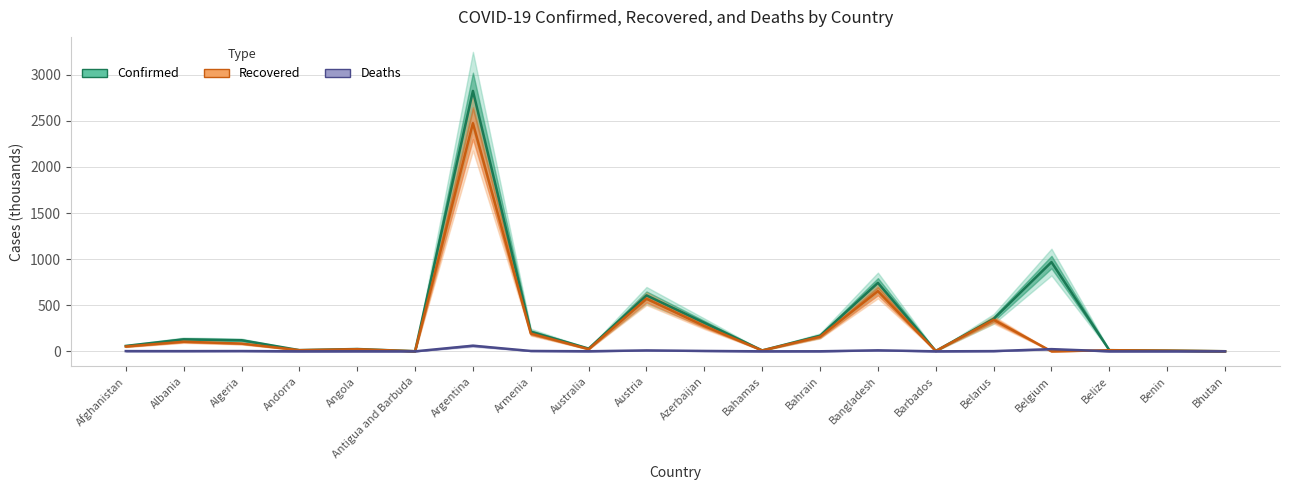

Count the number of data series in this chart.

3